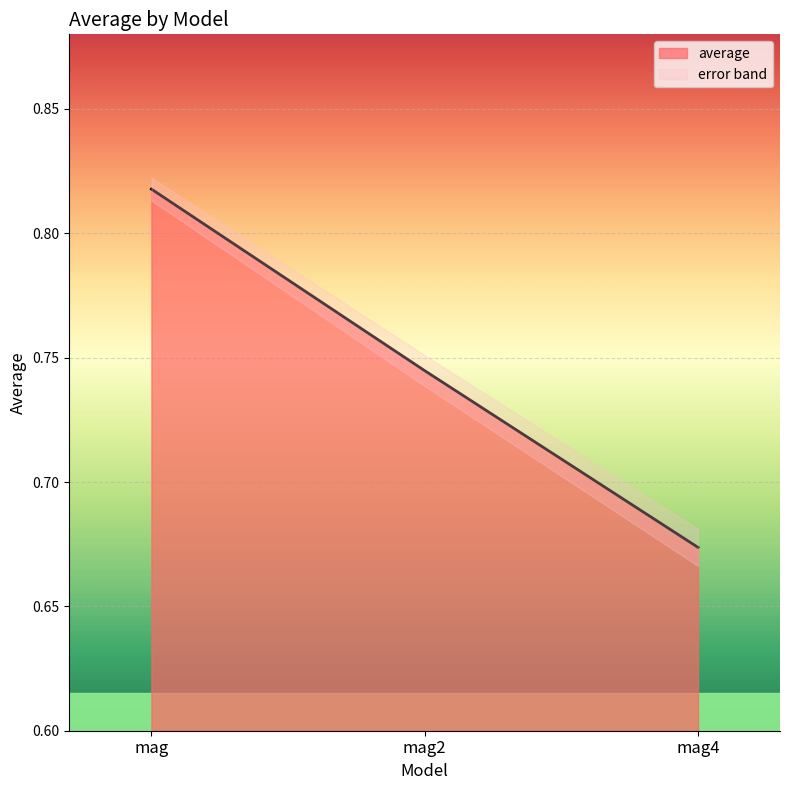

Is it true that average equals 1.0 at mag4?

False